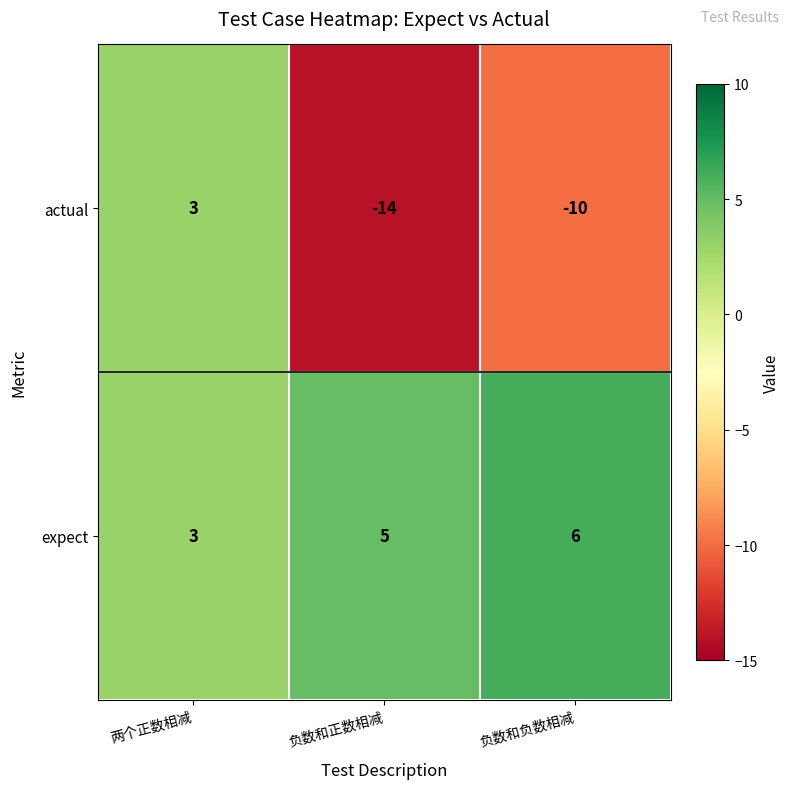

Which series has the largest range (max minus min)?

actual